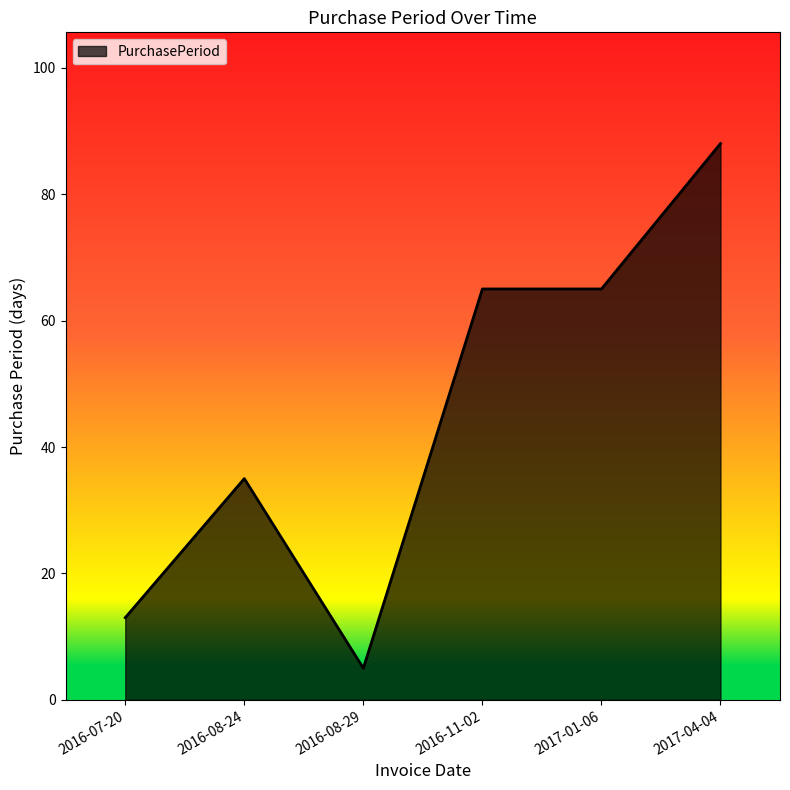

How many values are below 65?

3